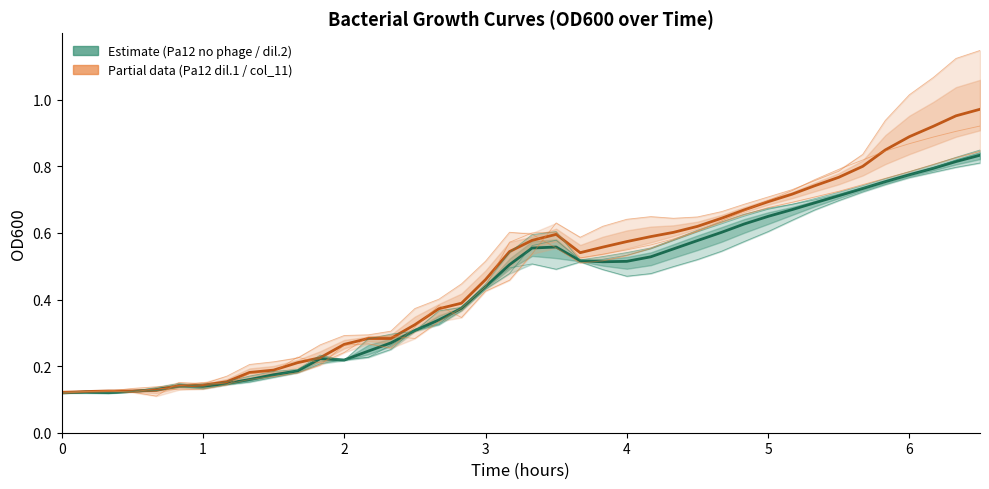

Is the value of col_6 at 31 greater than the value of Pa12 dilution 2 (1*10^6) at 29?

No